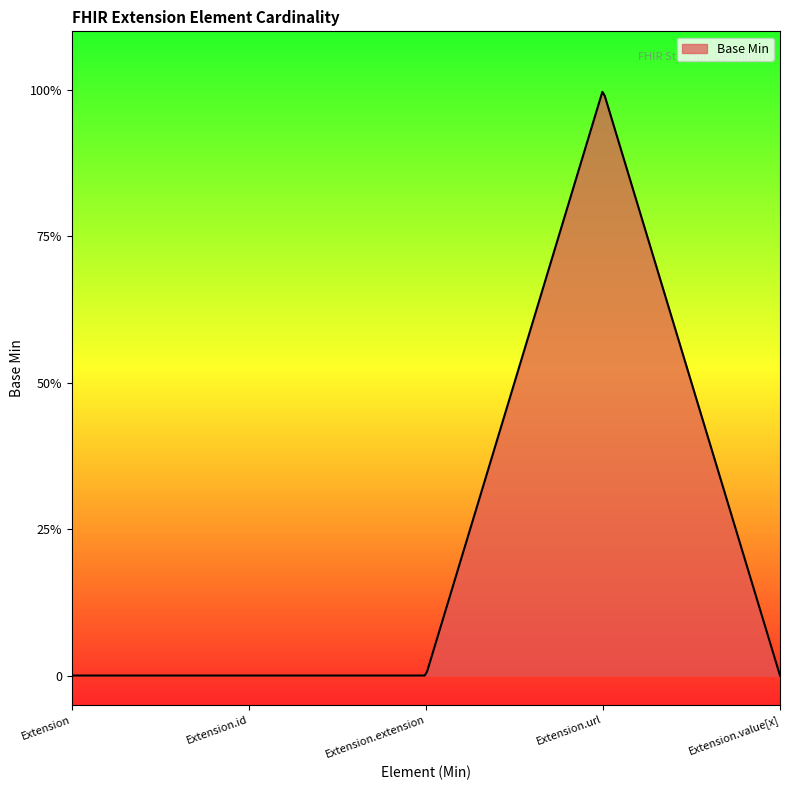

What is the sum of all values?

1